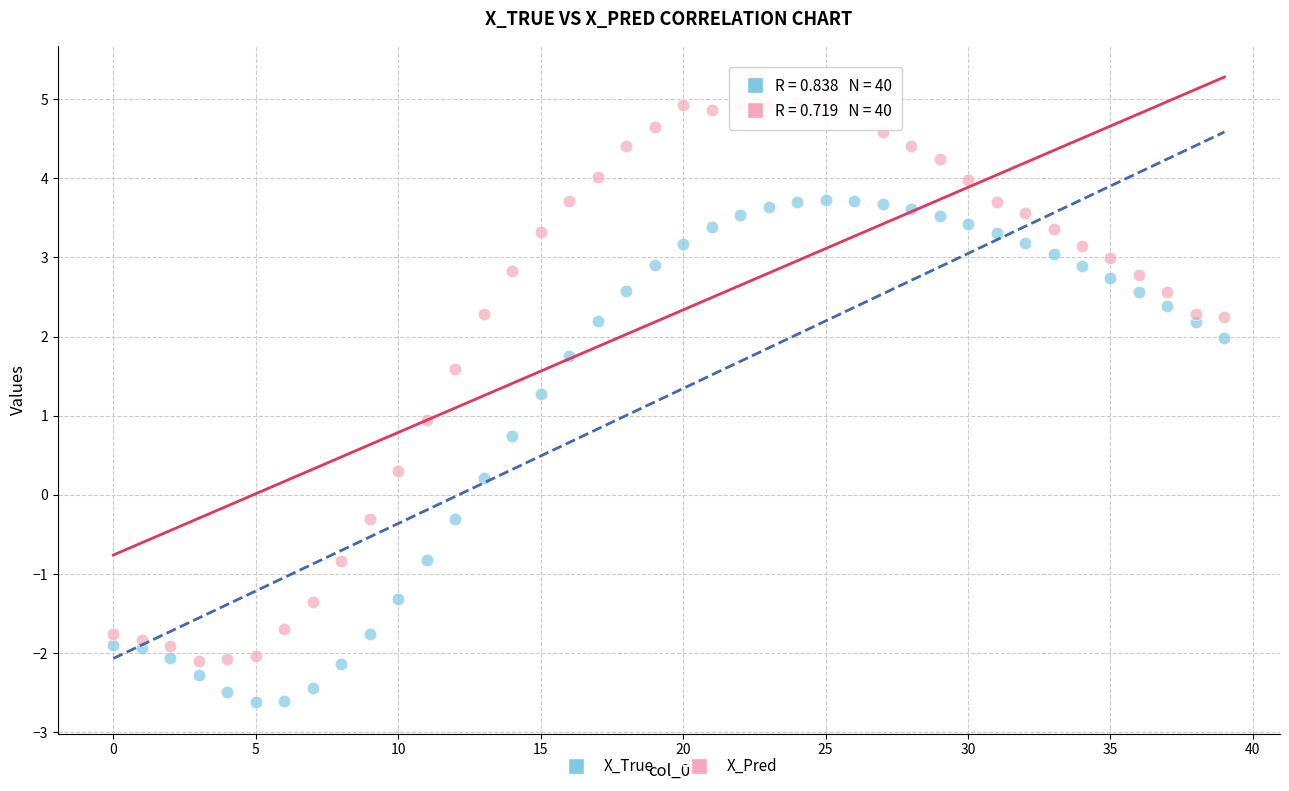

Which series contains the lowest Y value?

X_True